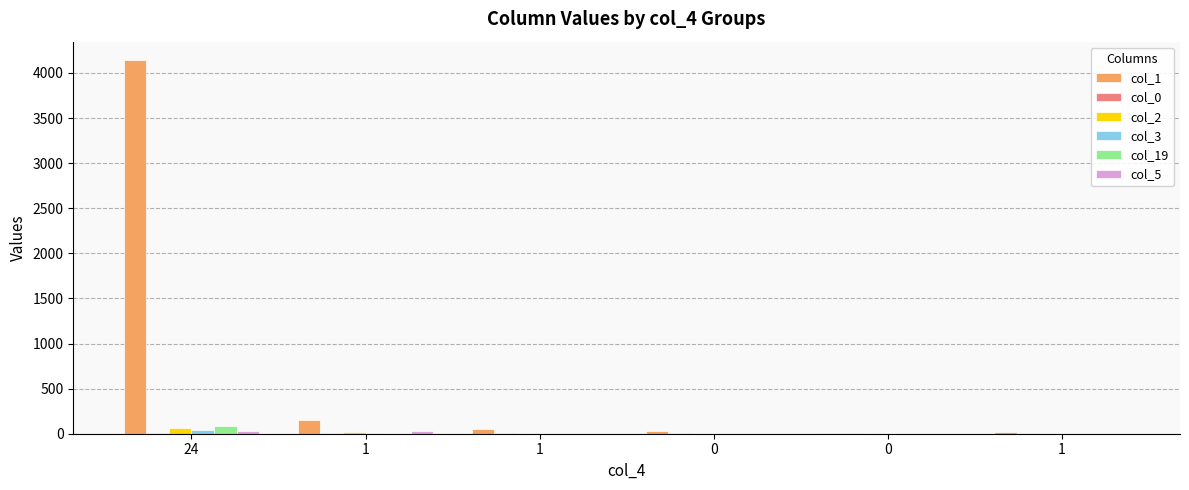

Reading left to right, what are all the values shown in this chart?

col_1: 24=4140	1=151	1=51	0=29	0=13	1=15
col_0: 24=8	1=6	1=4	0=10	0=4	1=3
col_2: 24=68	1=21	1=3	0=2	0=0	1=1
col_3: 24=37	1=5	1=1	0=1	0=2	1=1
col_19: 24=82	1=3	1=0	0=2	0=0	1=1
col_5: 24=26	1=31	1=0	0=0	0=0	1=0